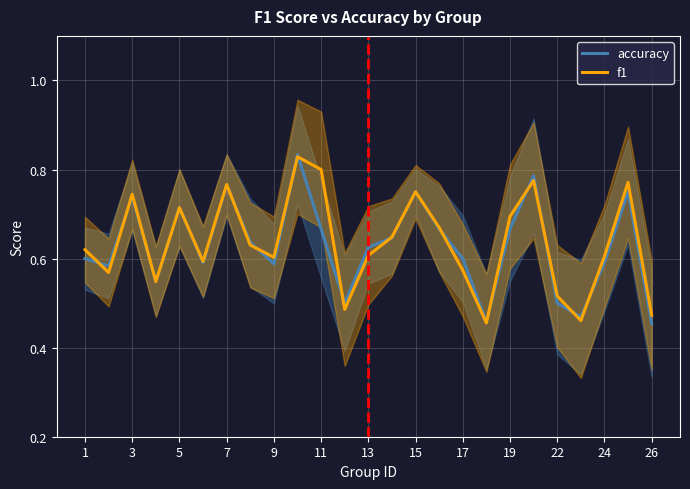

What are all the series names shown in the legend?

accuracy, f1